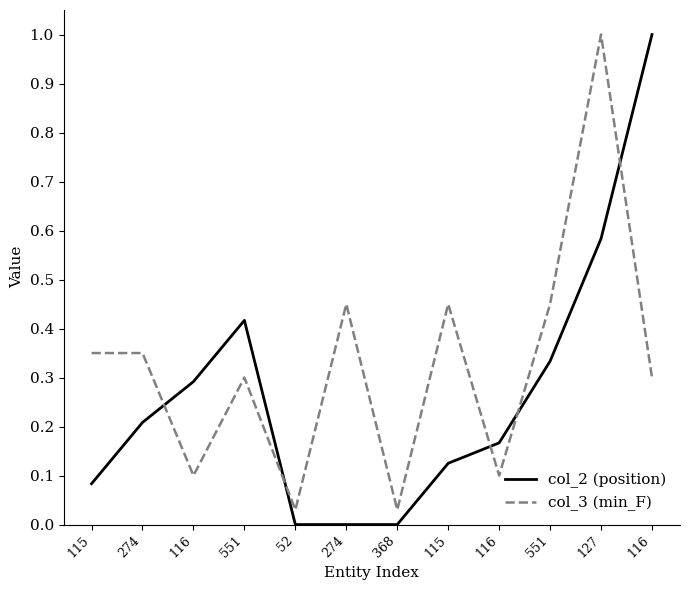

Does the chart have visible grid lines?

No